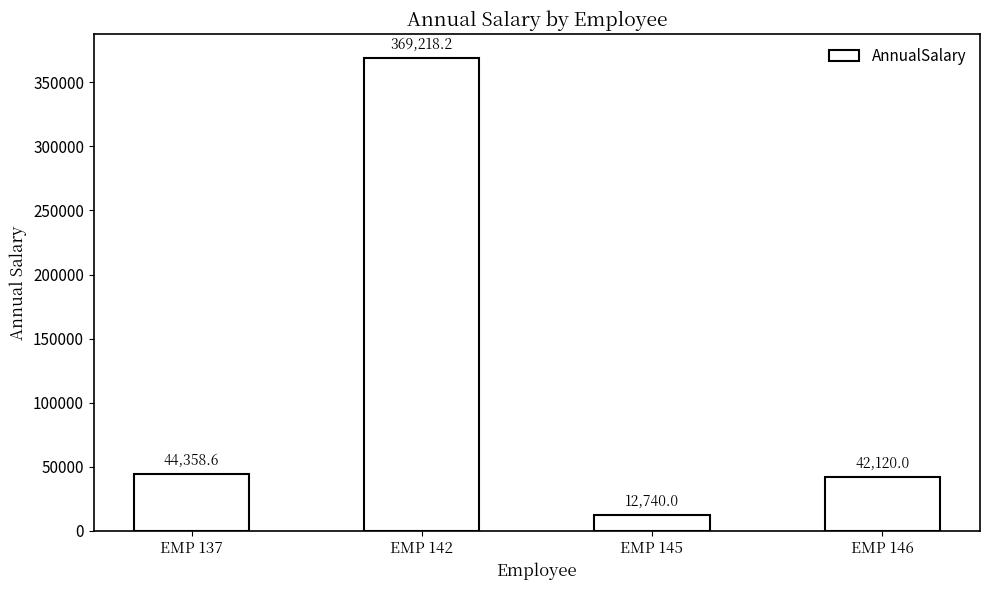

What is the difference between the maximum and second lowest values?

327098.2